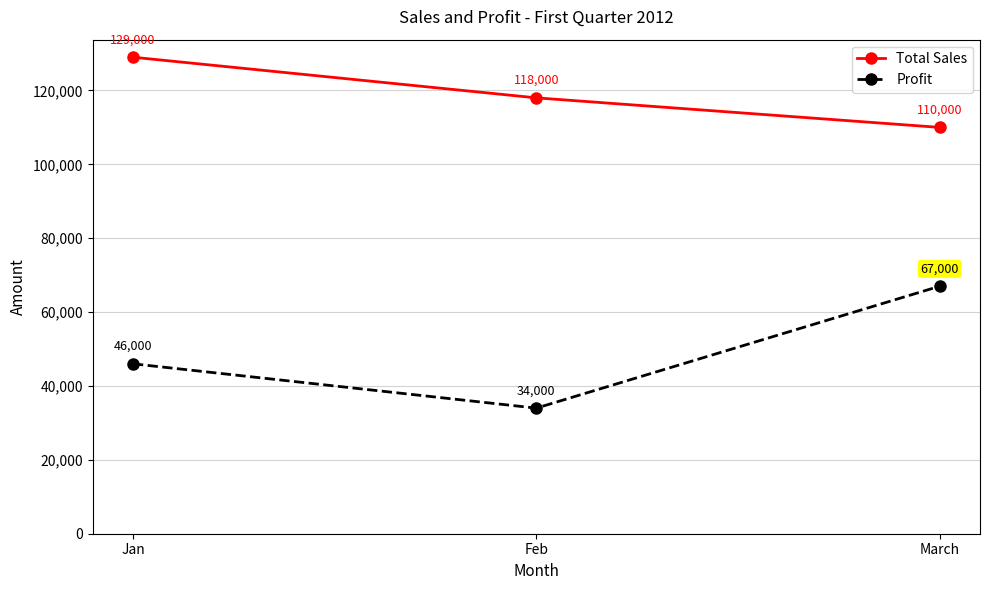

At which category is the sum across all series the highest?

March